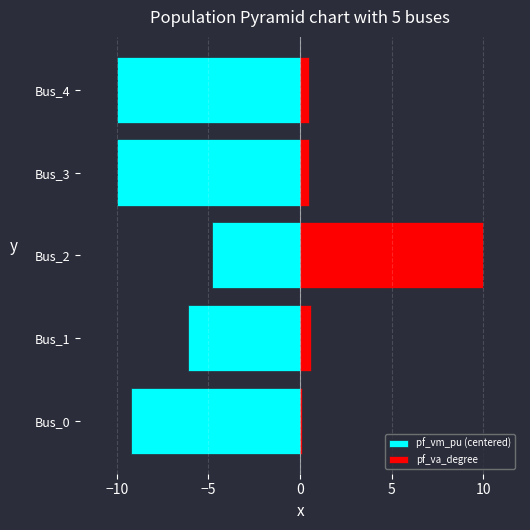

What is the difference between the maximum and second lowest values in the pf_vm_pu (centered) series?

5.2